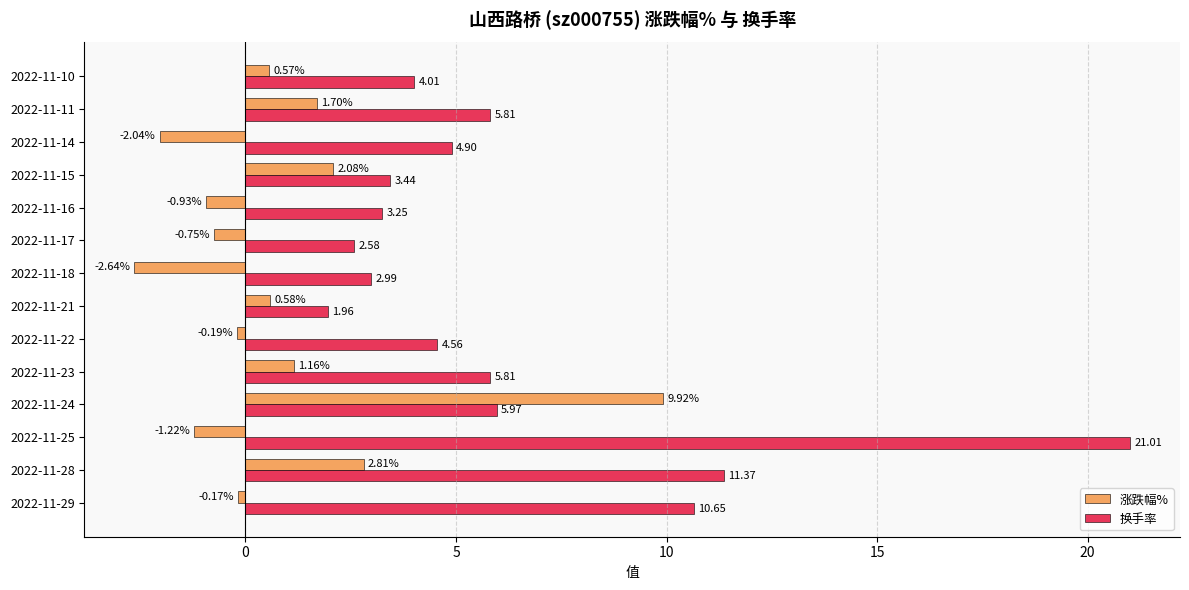

What is the sum of the 涨跌幅% values at 2022-11-10 and 2022-11-14?

-1.5